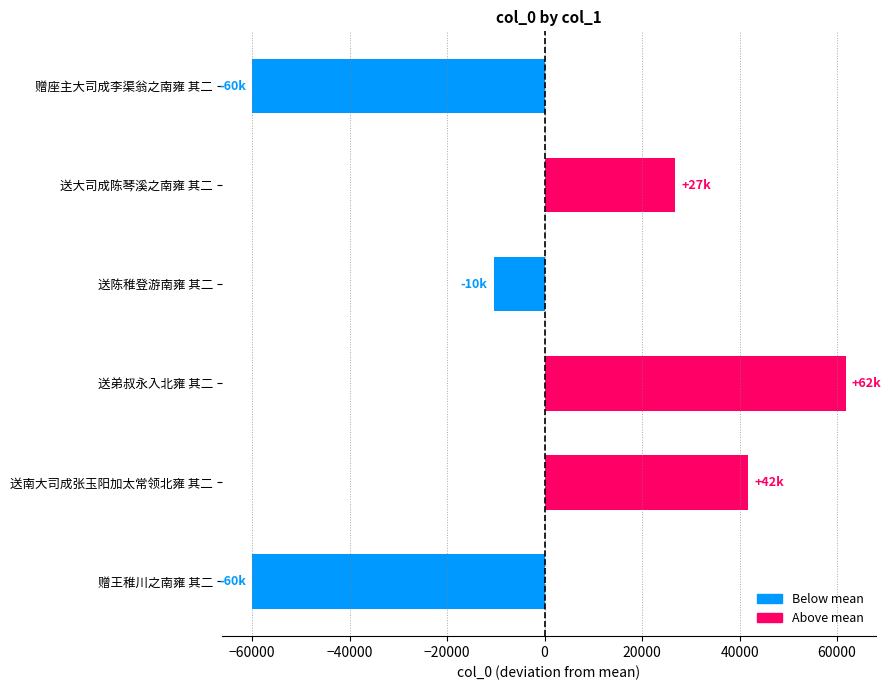

Are the bars grouped side by side (vs. stacked)?

No